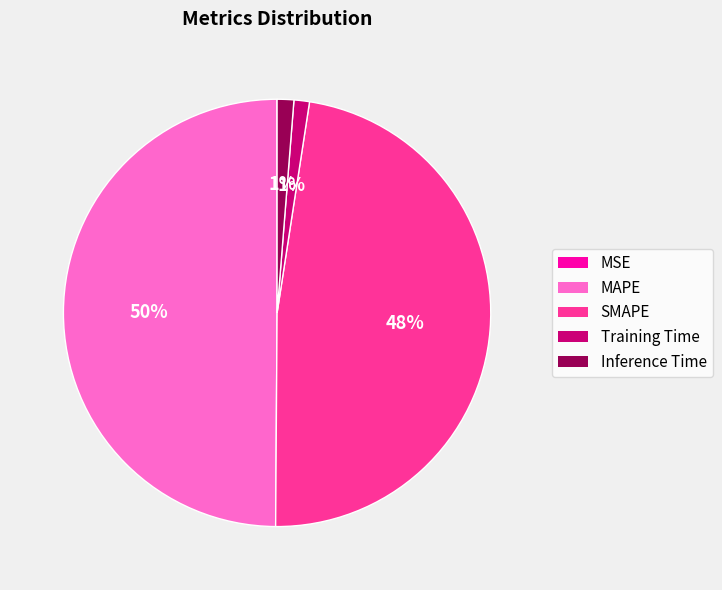

The SMAPE slice represents 48% of the pie. True or false?

True